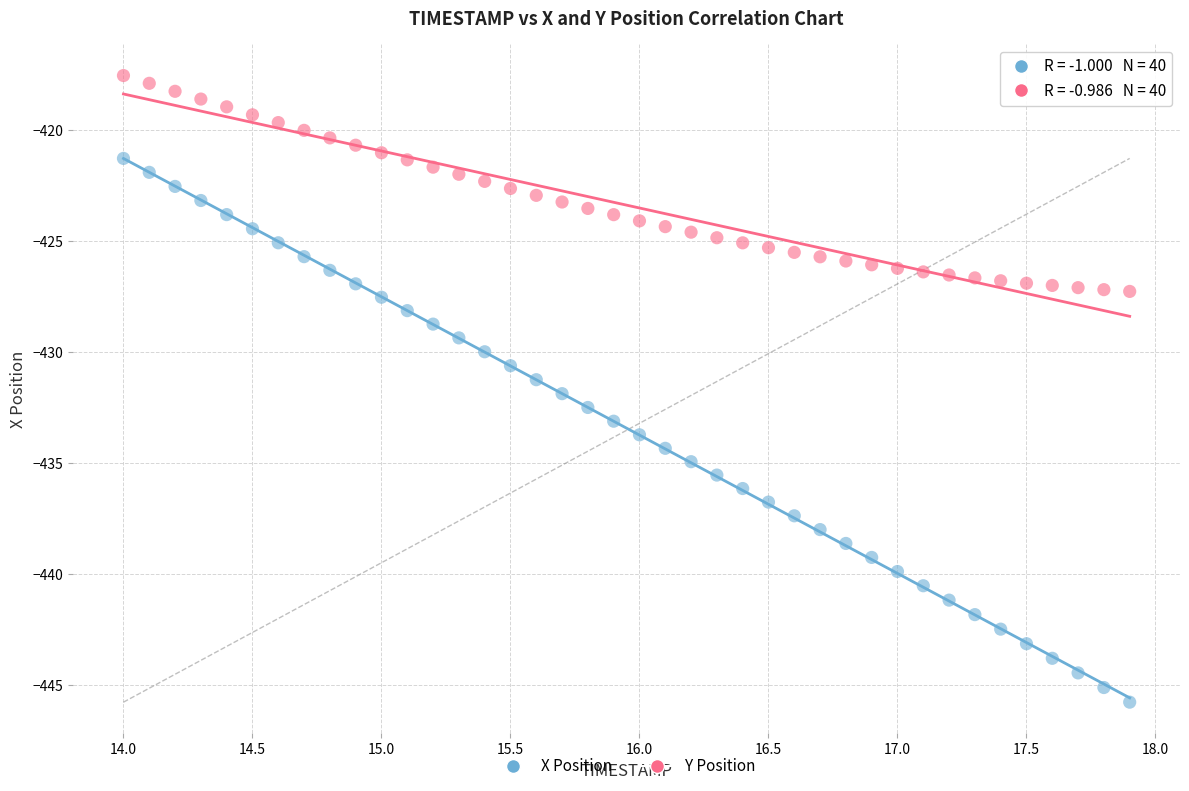

Across all data points, what is the range of Y values (max minus min)?

28.2